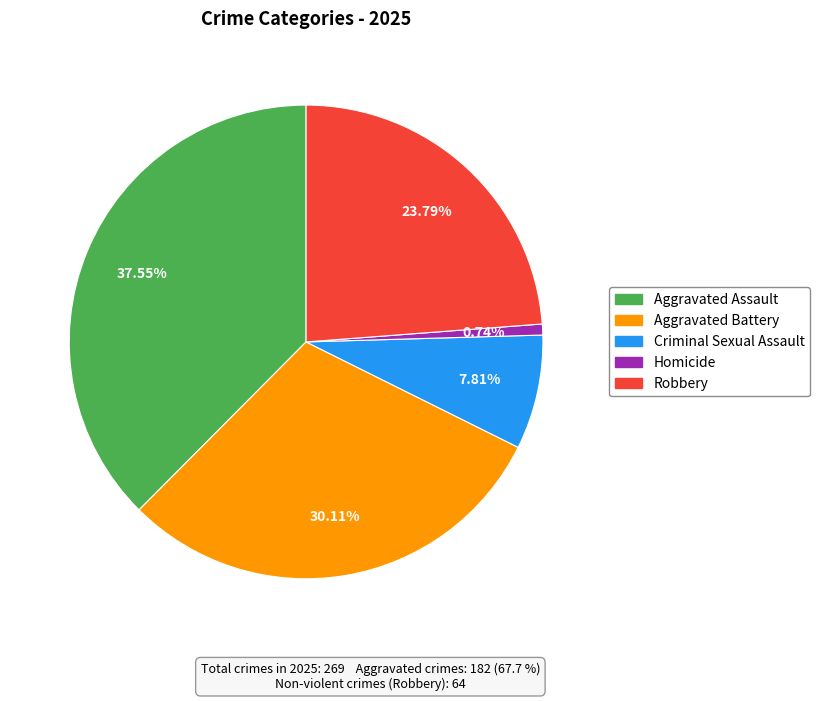

What percentage do Robbery and Aggravated Battery together represent?

53.9%